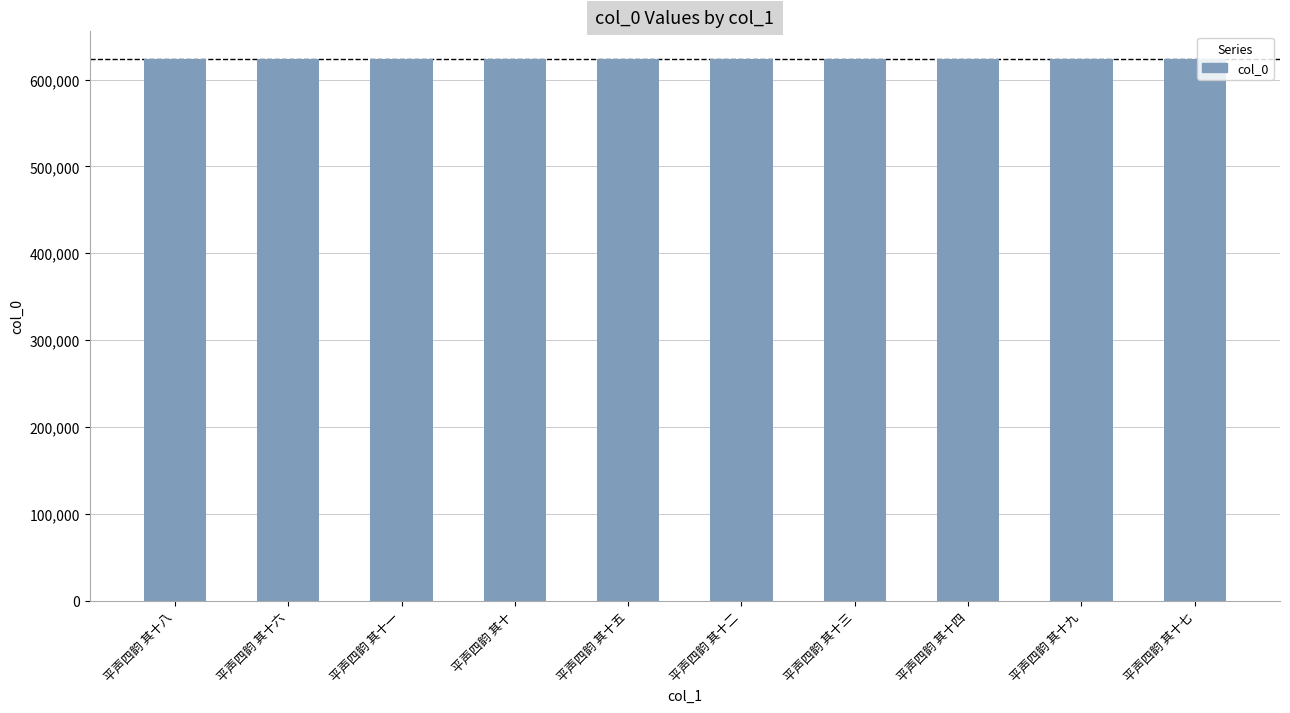

The value at 平声四韵 其十八 is 383258. True or false?

False